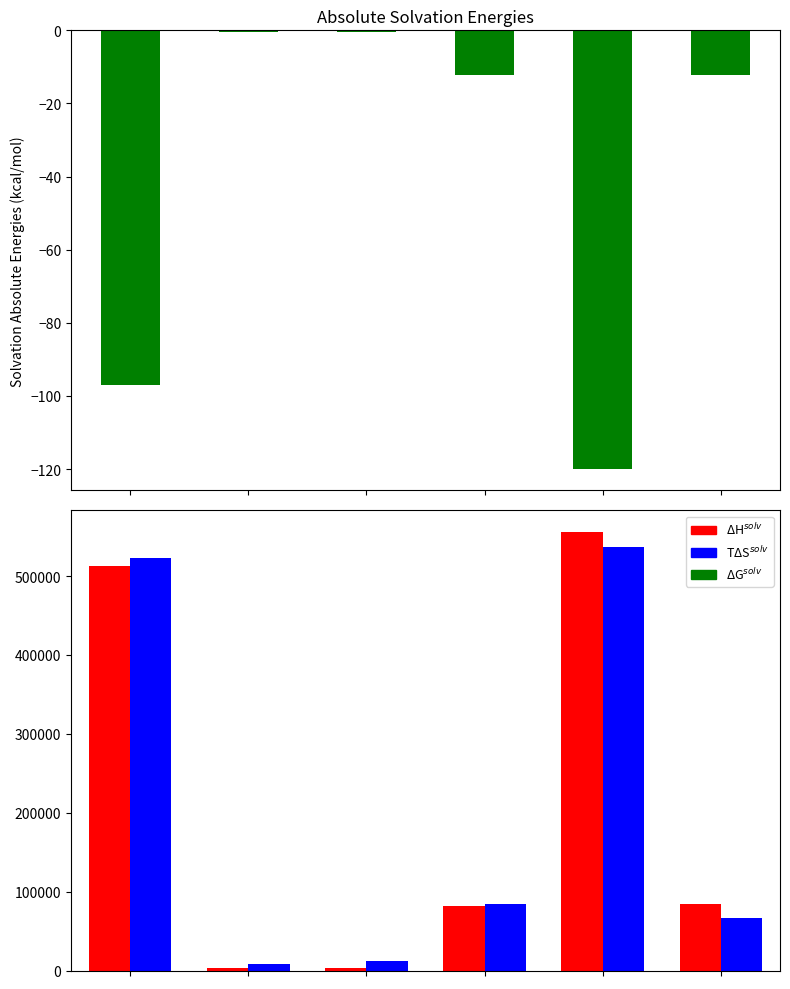

Where does the ΔGsolv series first go above -12?

1